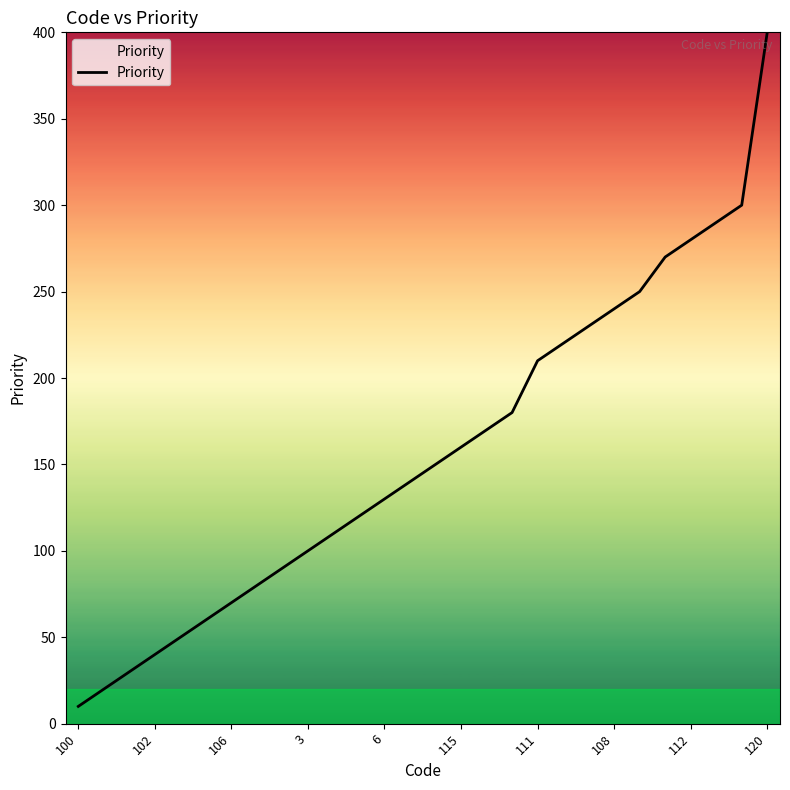

What is the difference between the second highest and minimum values?

290